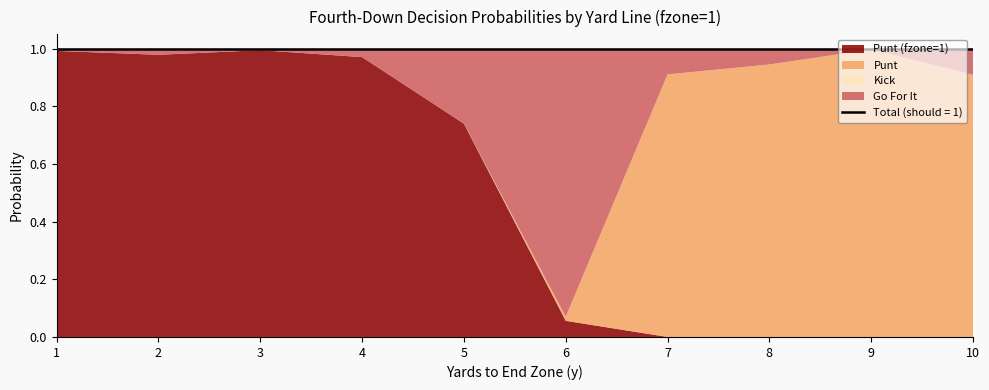

Is it true that fzone_avg equals 0.3 at 7?

False